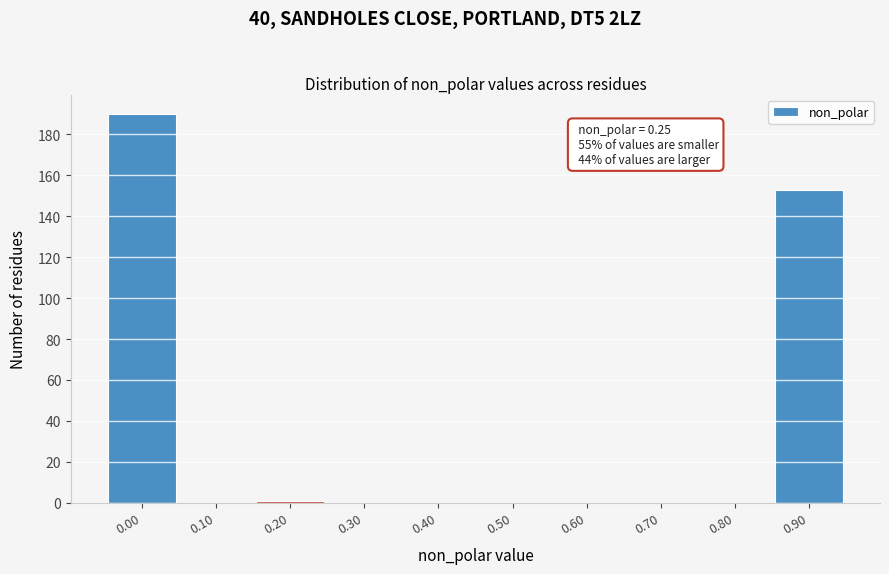

Reading left to right, list all the values displayed in this chart.

0.00=190	0.10=0	0.20=1	0.30=0	0.40=0	0.50=0	0.60=0	0.70=0	0.80=0	0.90=153